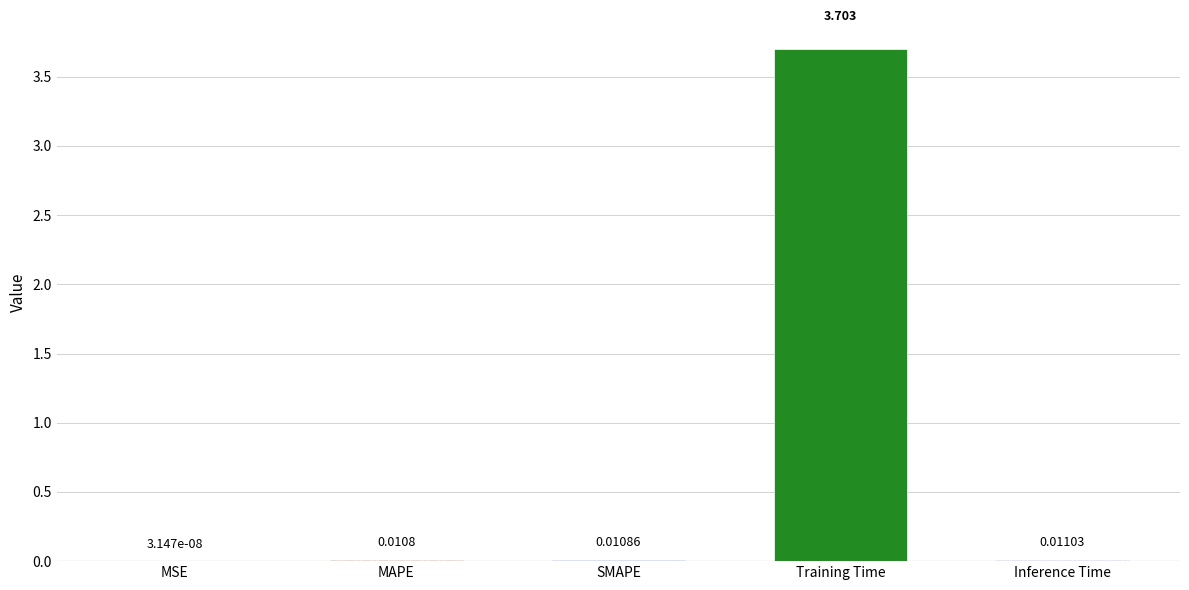

List the labels in order of value, largest first.

Training Time, Inference Time, SMAPE, MAPE, MSE